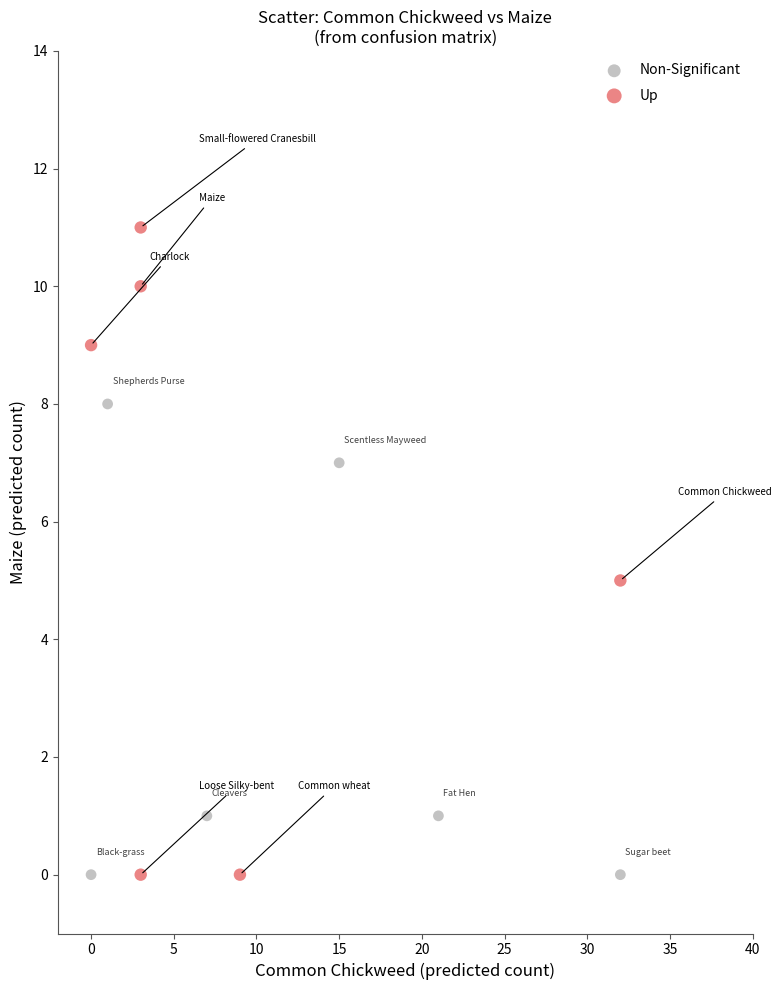

Which series has the largest Y range (max minus min)?

Up